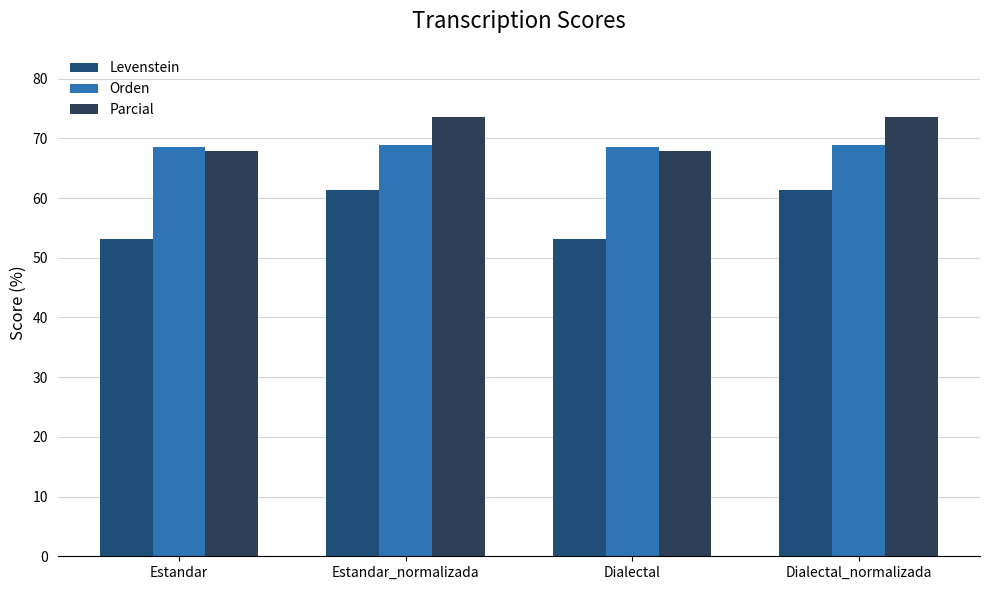

Which series has the largest total across all categories?

Parcial